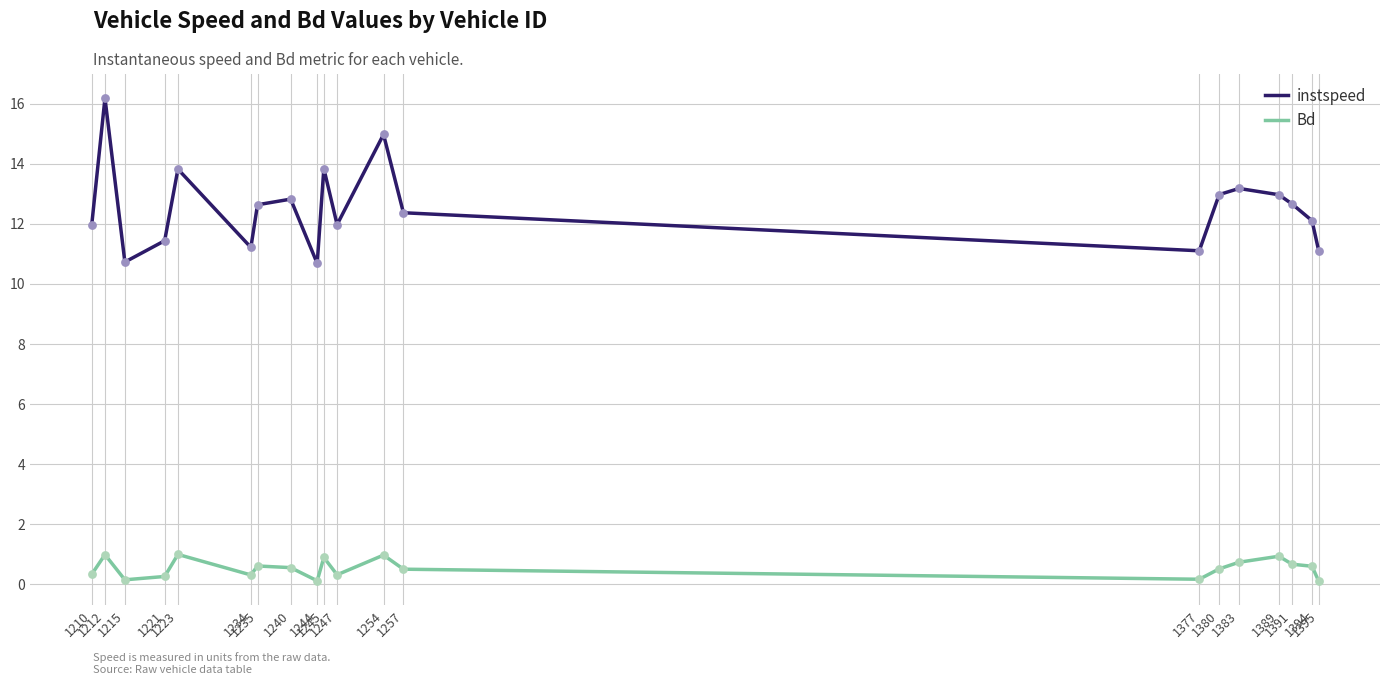

Which series has the largest total across all categories?

instspeed